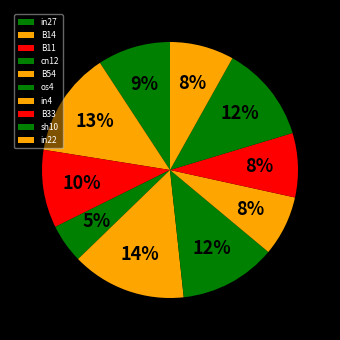

How many segments does this pie chart have?

10